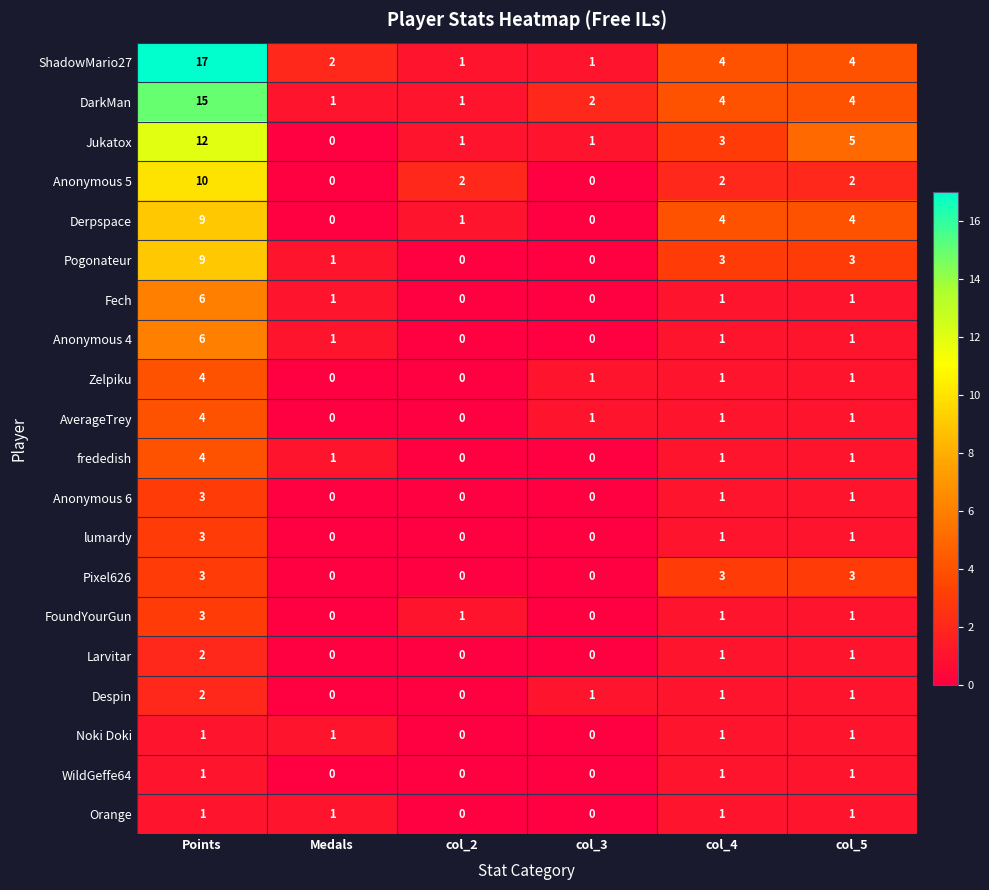

Count the Zelpiku values in the range 0 to 1.

5